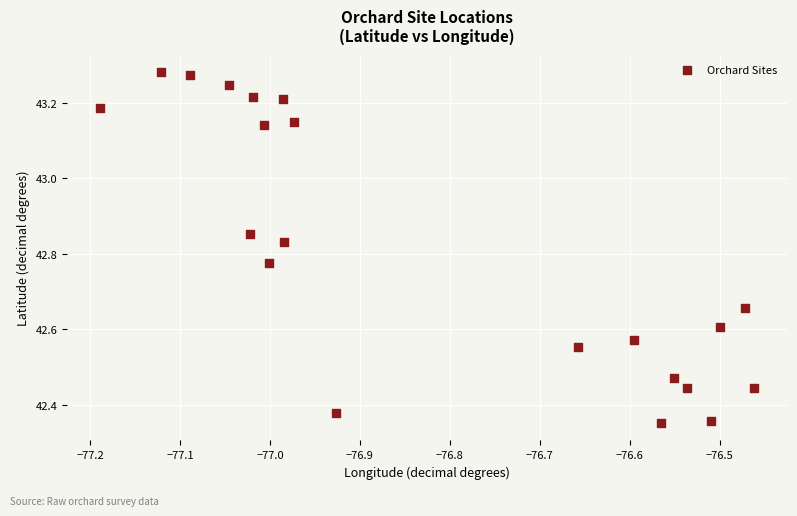

What is the range of Y values (max minus min)?

0.9